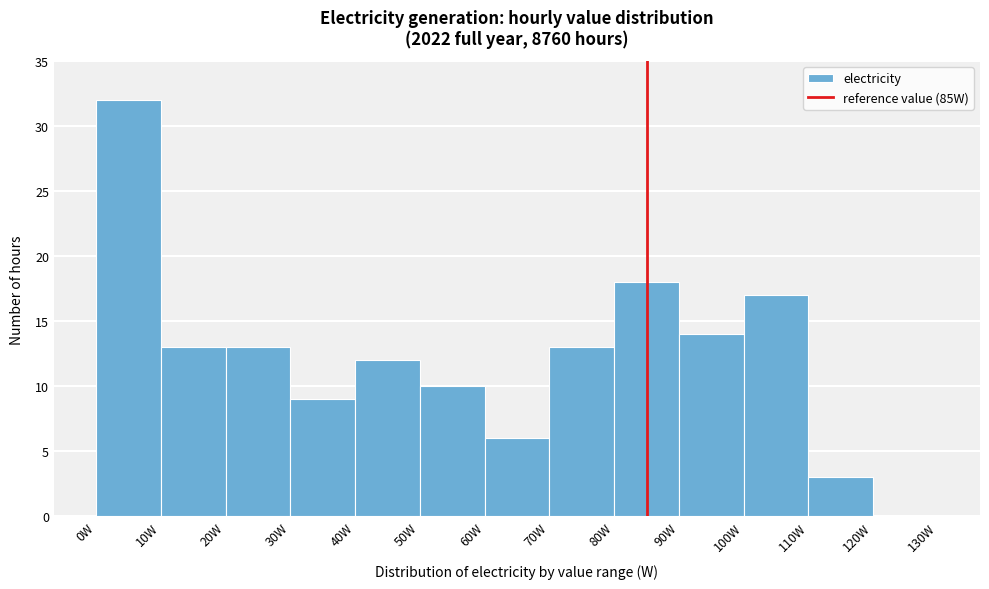

Over which range of the x-axis is the bar tallest?

0 to 10